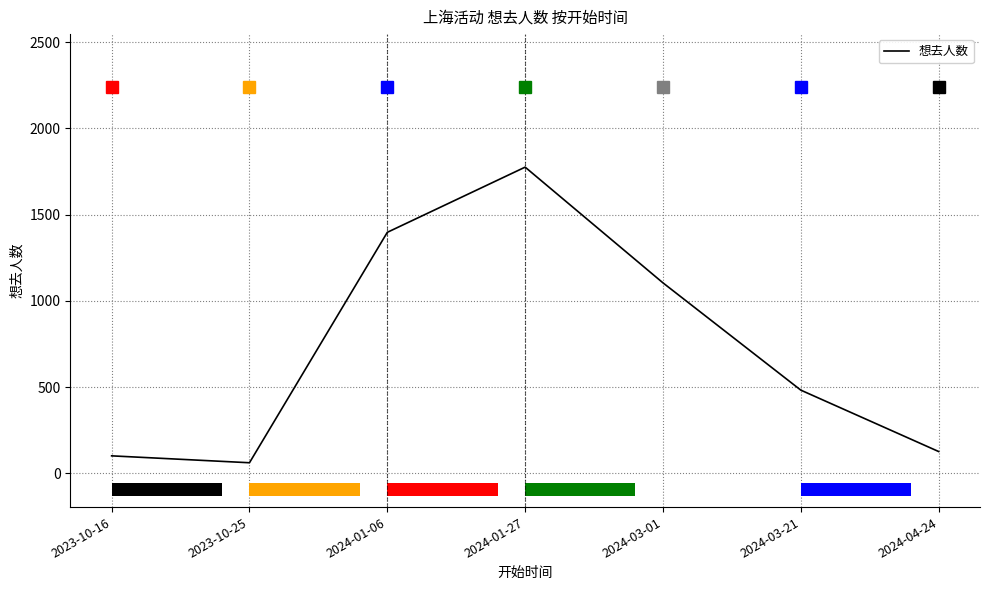

Which category has the highest value across all series?

2024-01-27